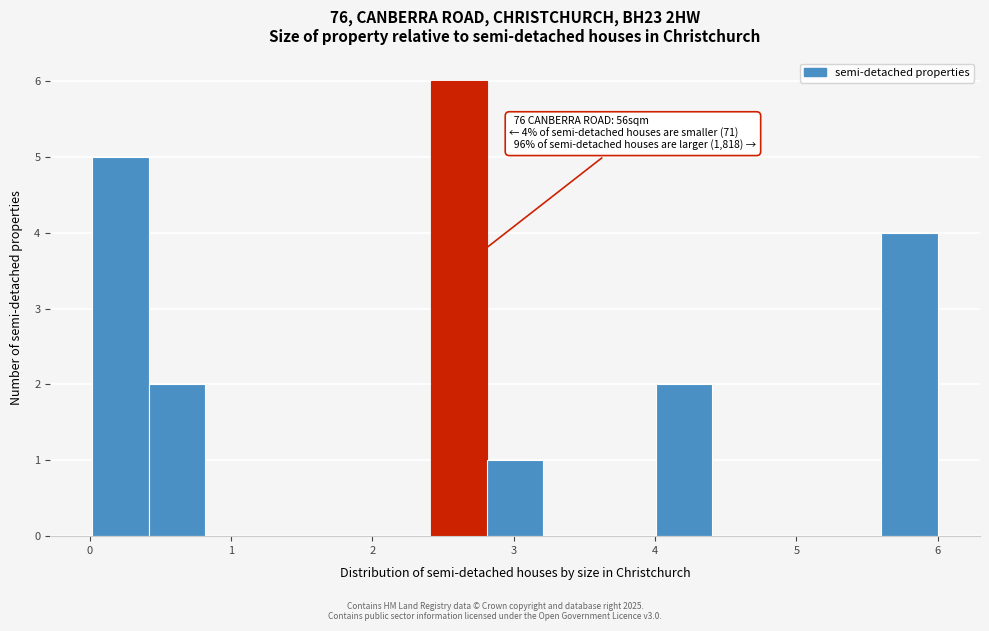

Read against the x-axis, roughly where is the centre of the tallest bar?

2.6